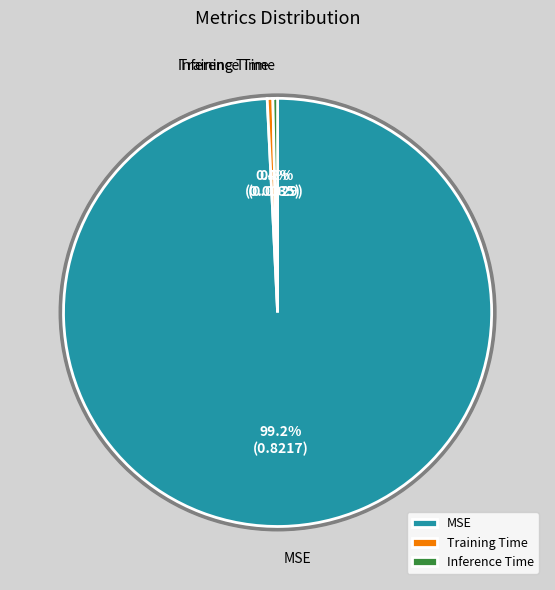

Rank the categories by value from highest to lowest.

MSE, Training Time, Inference Time